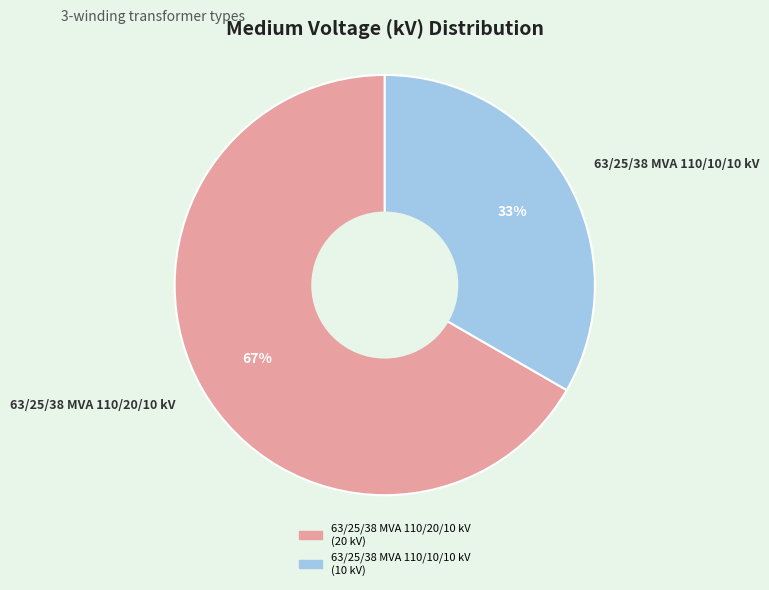

Is it true that 63/25/38 MVA 110/10/10 kV is 21% of the pie?

False